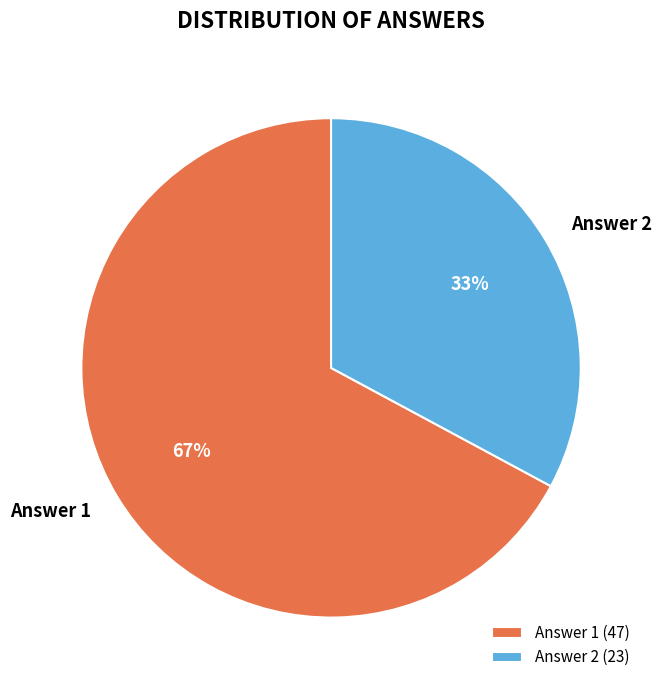

How many slices are in this pie chart?

2